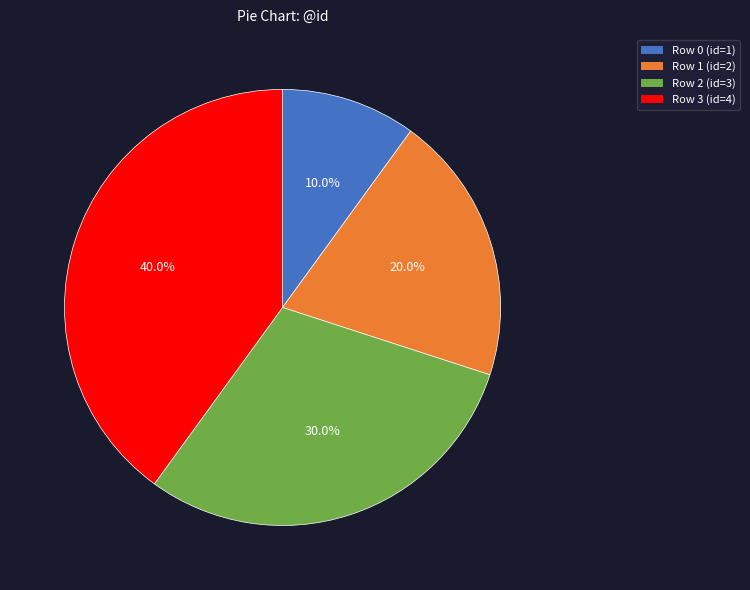

What is the largest slice in the pie chart?

Row 3